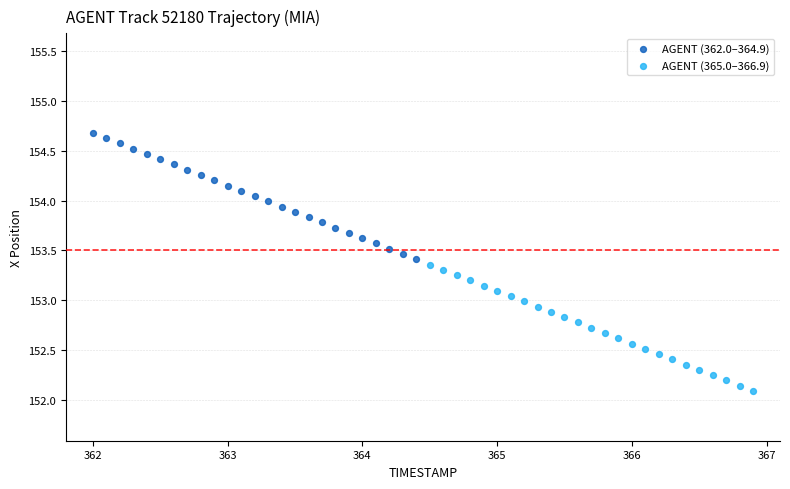

Which series contains the highest Y value?

AGENT (362.0–364.9)